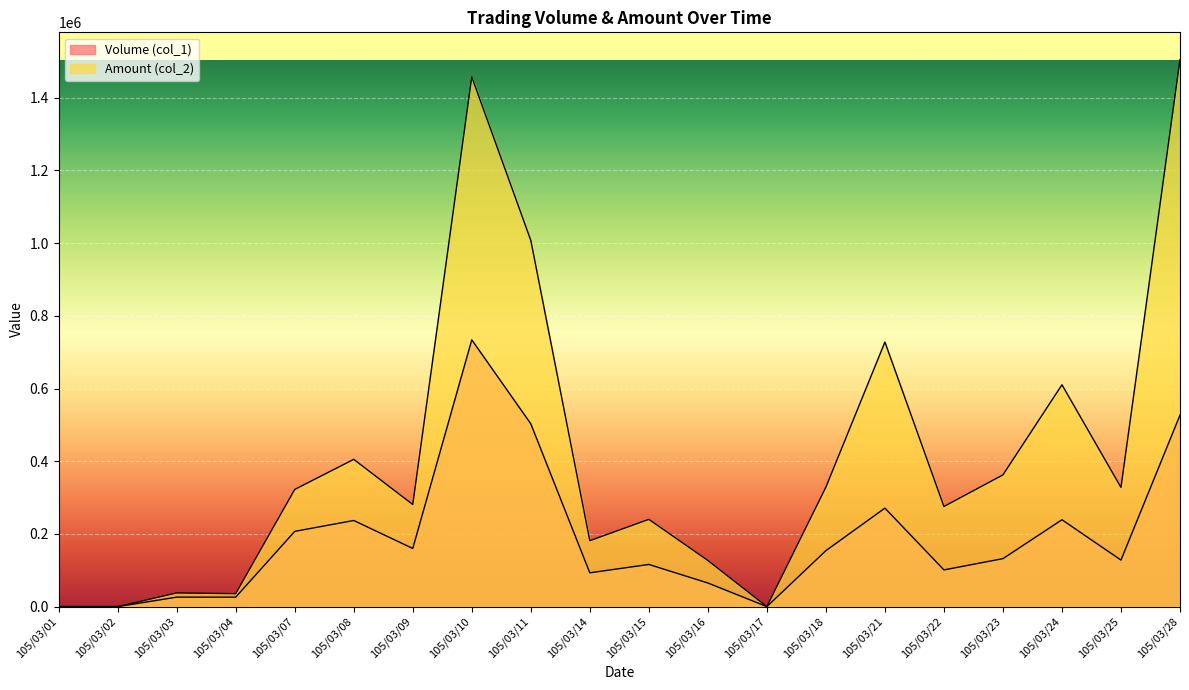

Which series changed the most between 105/03/07 and 105/03/17?

Amount (col_2)